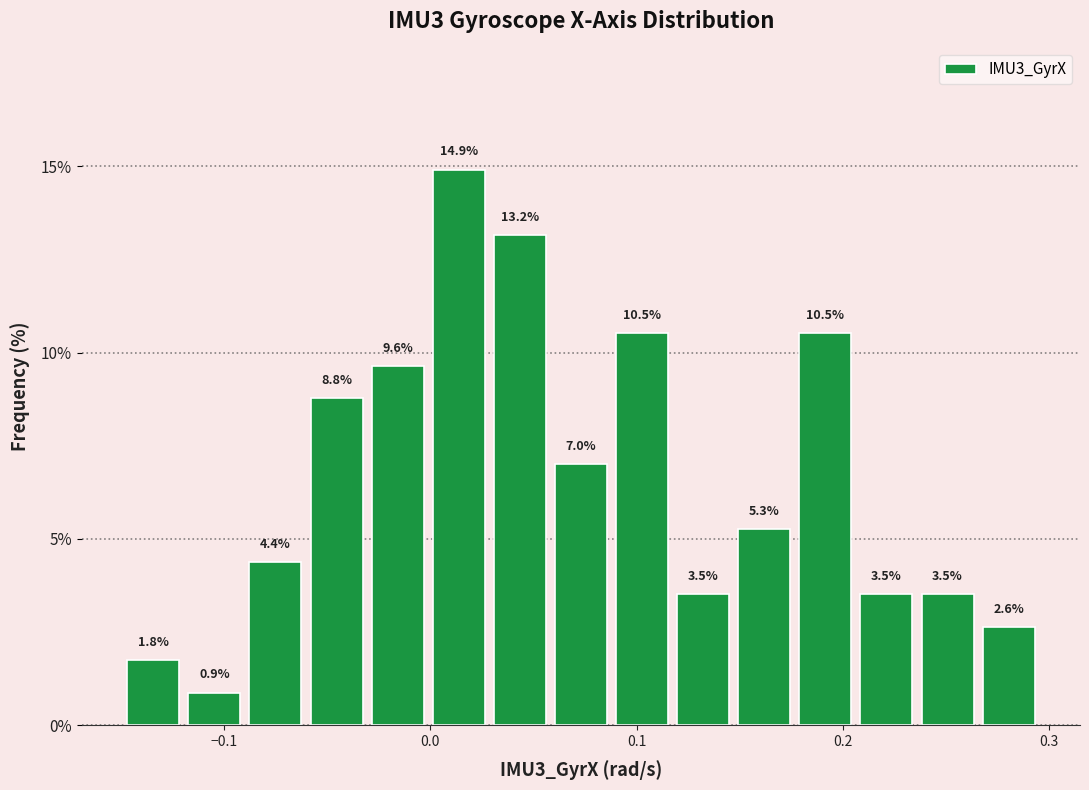

Read against the x-axis, roughly where is the centre of the tallest bar?

0.01